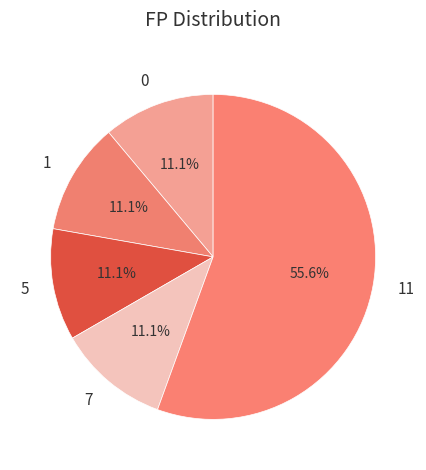

What portion of the pie excludes 0?

88.9%